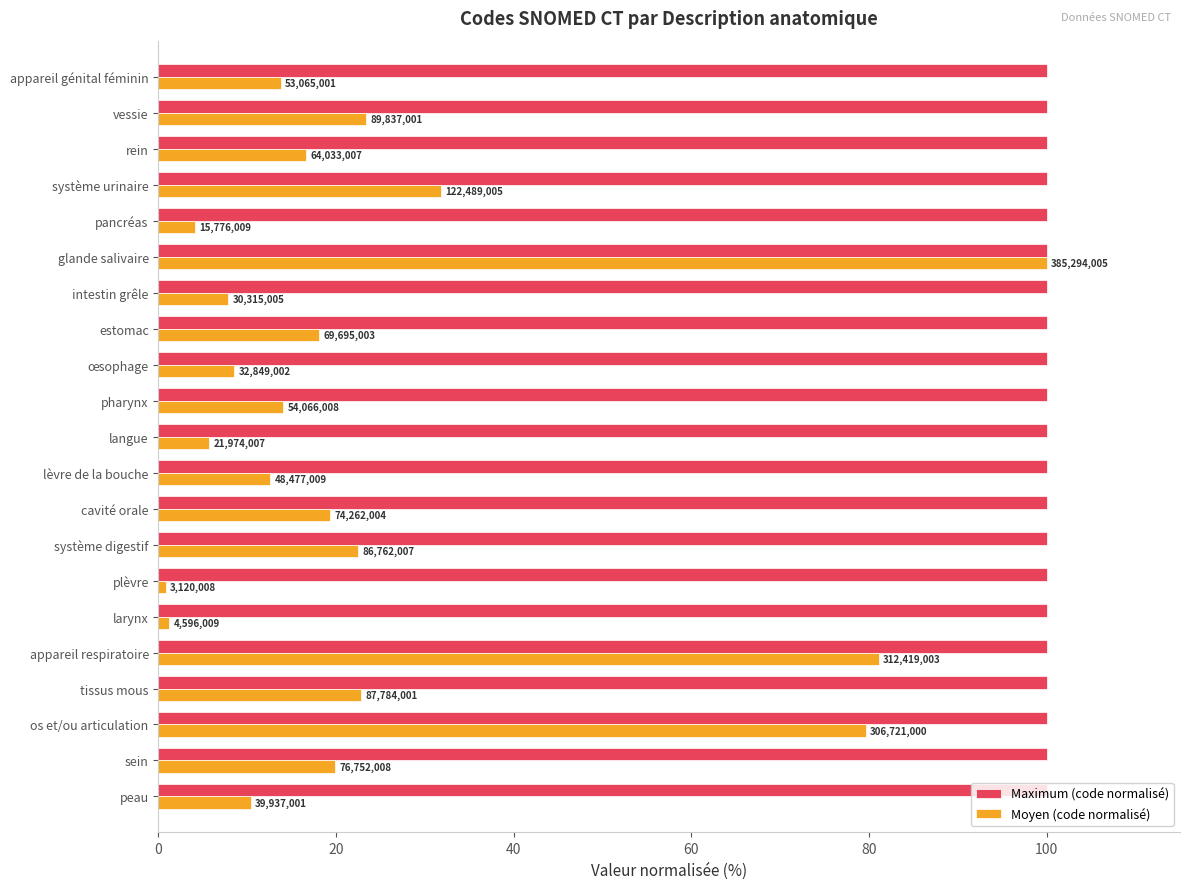

What are all the series names shown in the legend?

Maximum (code normalisé), Moyen (code normalisé)